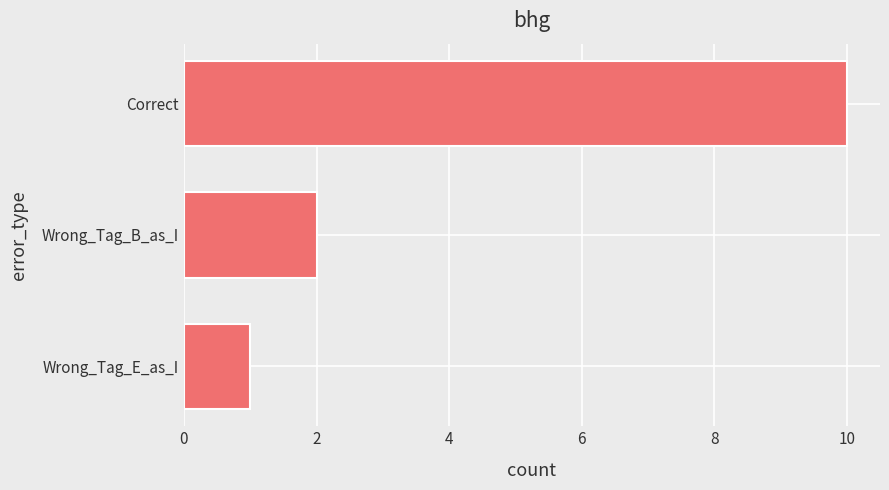

Reading top to bottom, extract all data points from this chart.

Correct=10	Wrong_Tag_B_as_I=2	Wrong_Tag_E_as_I=1